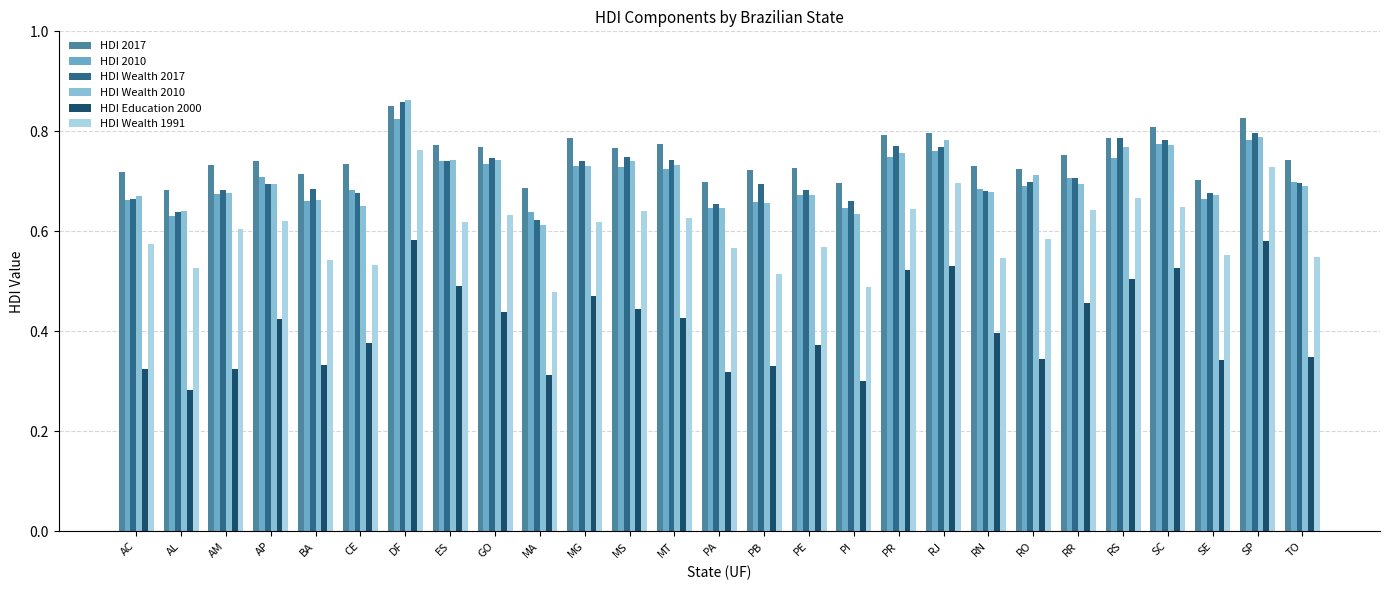

What is the total value across all series at CE?

3.7